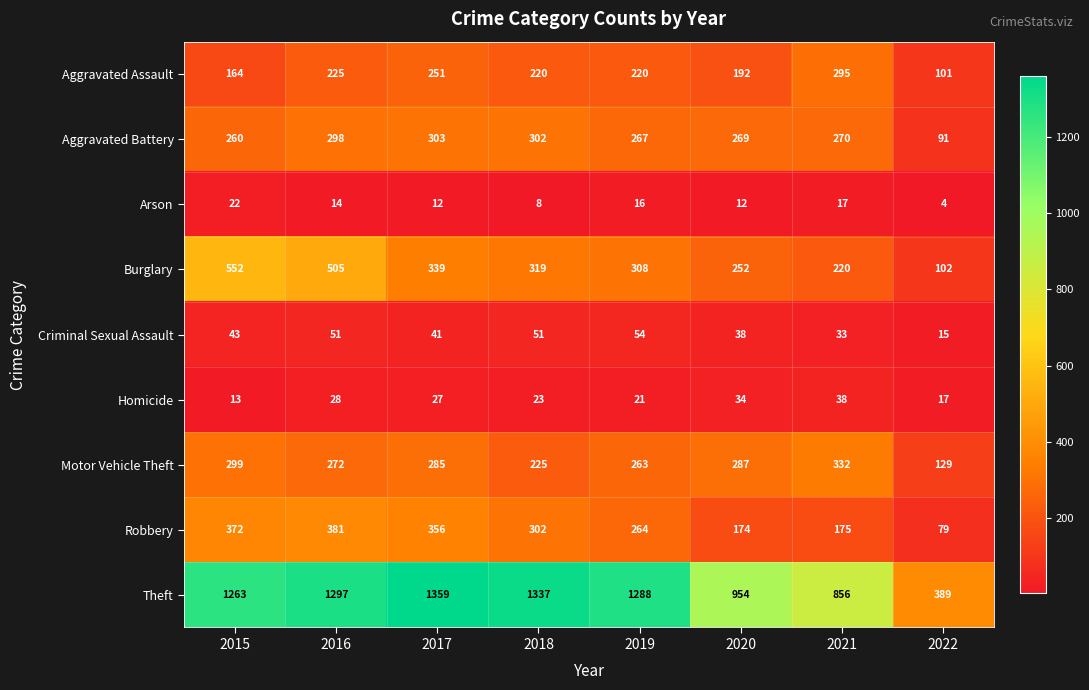

At which category does the chart reach its minimum across all series?

2022